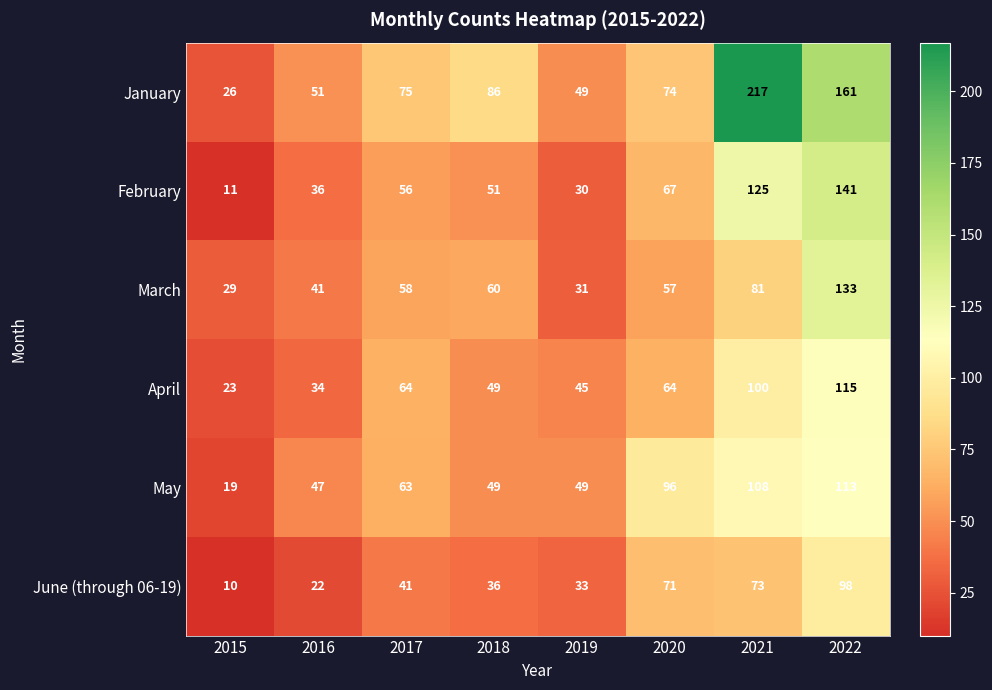

Which series has the largest total across all categories?

January